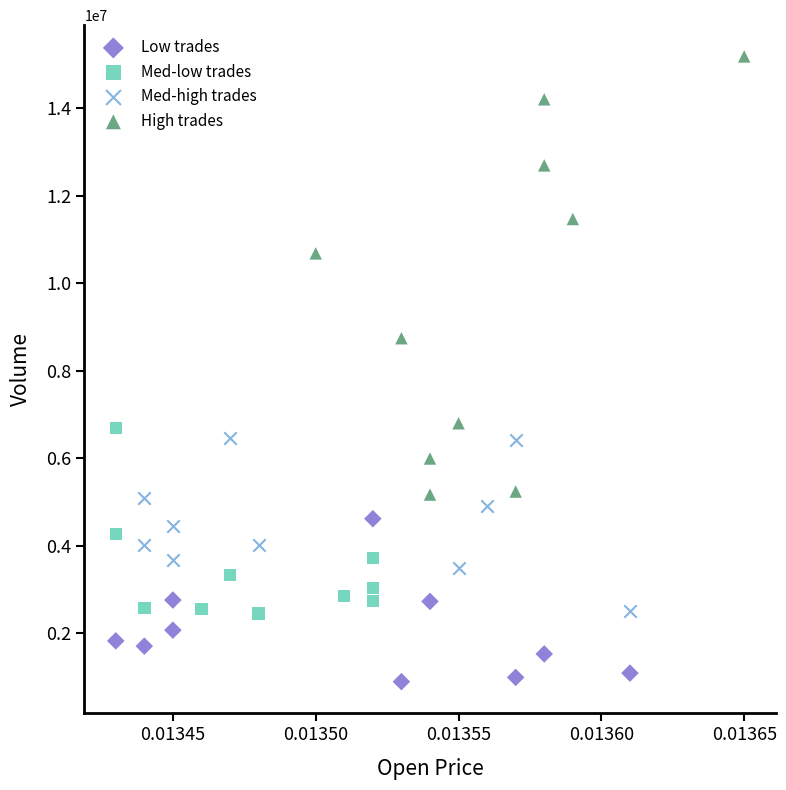

Which series has the largest Y range (max minus min)?

High trades